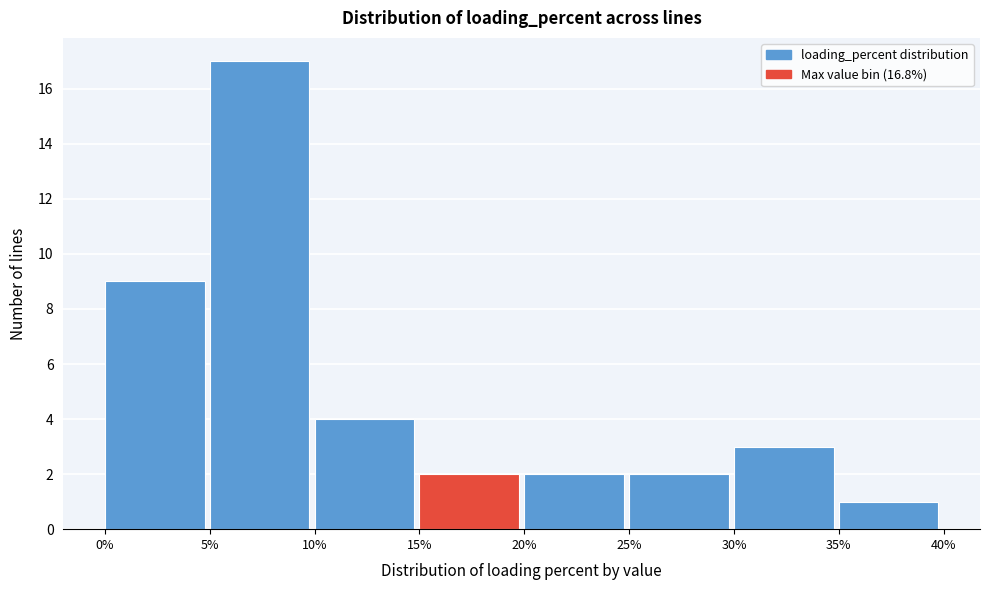

Reading left to right, list every bar in this chart as the range it spans on the x-axis followed by its height. The values are not printed on the chart, so give them approximately, as read against the axis.

0% to 5%: 9
5% to 10%: 17
10% to 15%: 4
15% to 20%: 2
20% to 25%: 2
25% to 30%: 2
30% to 35%: 3
35% to 40%: 1